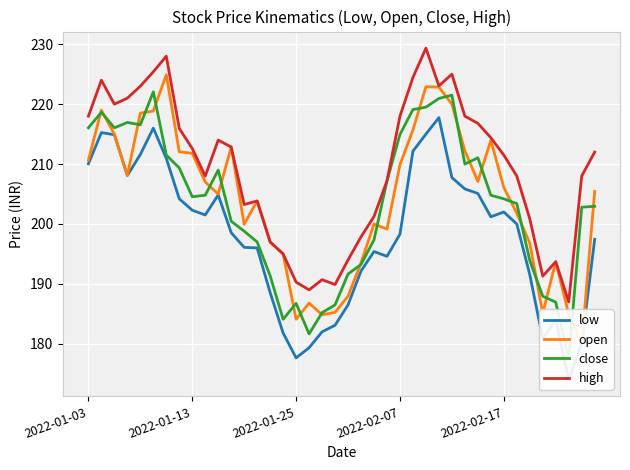

True or false: high has a value of 44.6 at 2022-01-13.

False